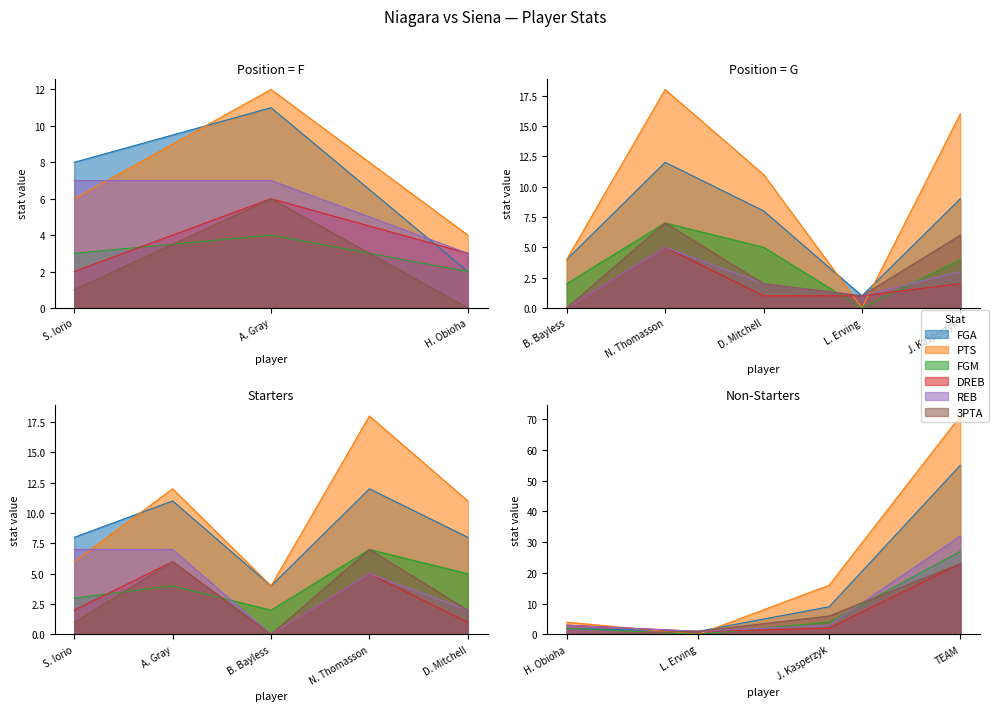

How many lines are shown in the chart?

6